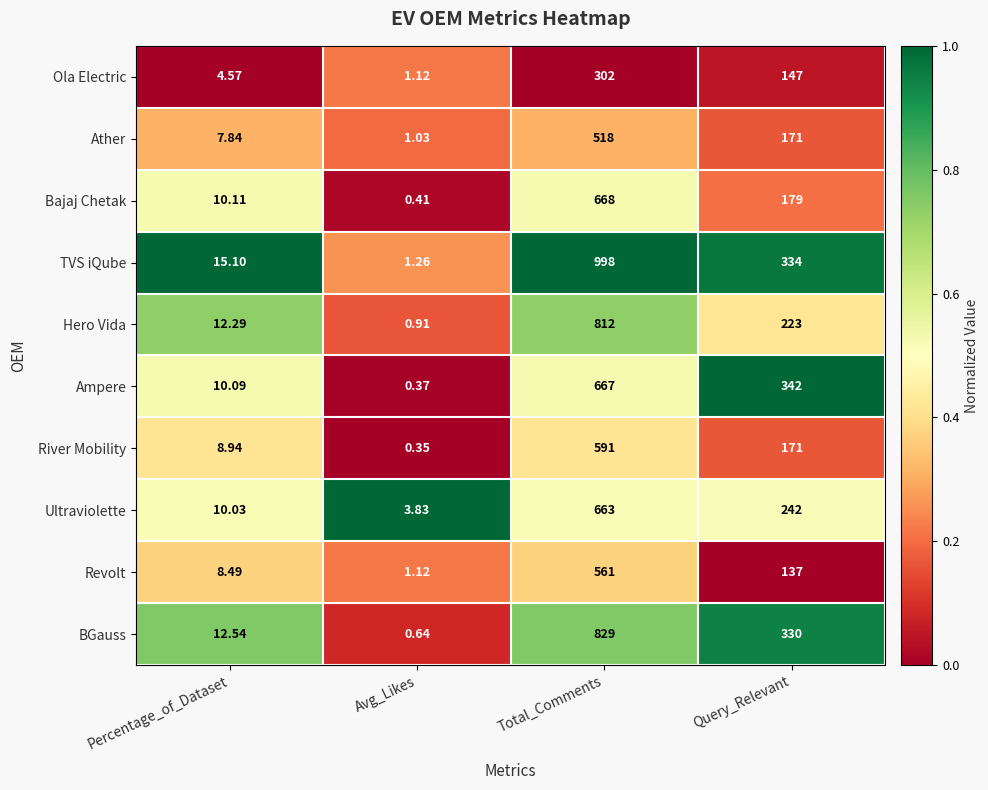

At Percentage_of_Dataset, list the series in order from smallest to largest.

Ola Electric, Ather, Revolt, River Mobility, Ultraviolette, Ampere, Bajaj Chetak, Hero Vida, BGauss, TVS iQube